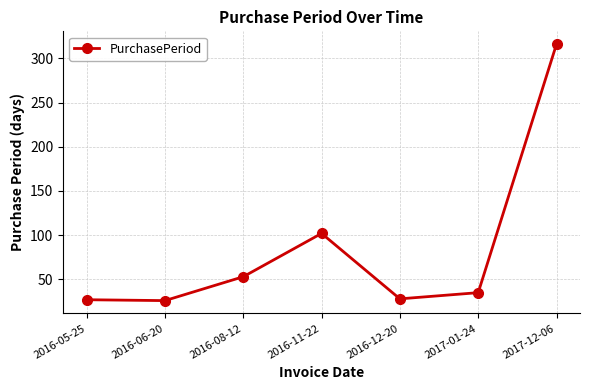

Which label corresponds to the largest value in the chart?

2017-12-06